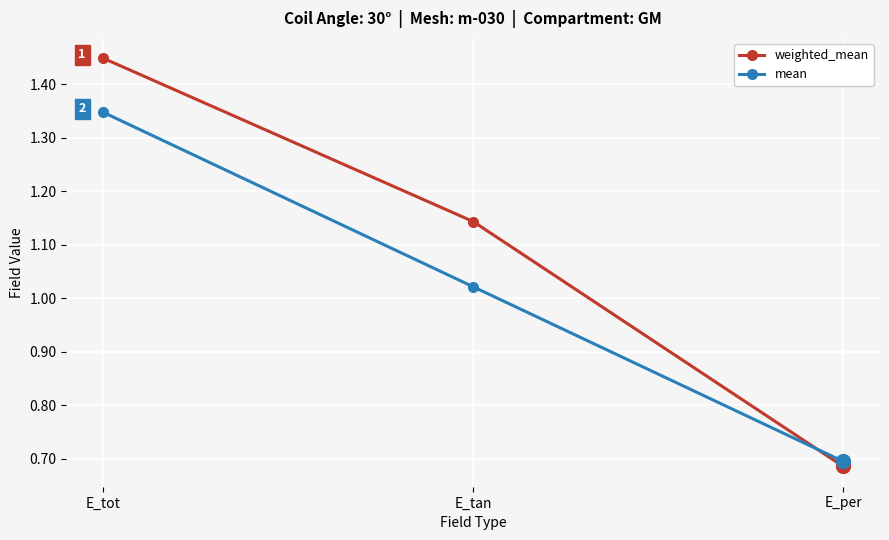

Where is mean nearest to the value 1?

E_tan